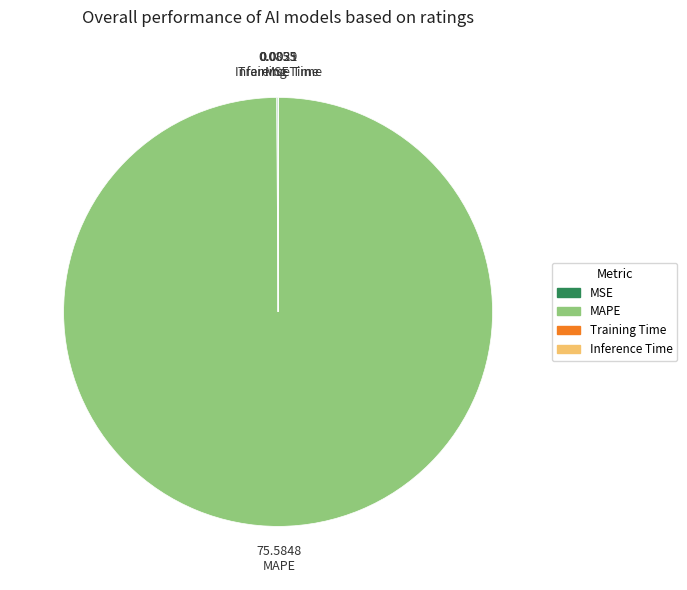

What is the largest slice in the pie chart?

MAPE